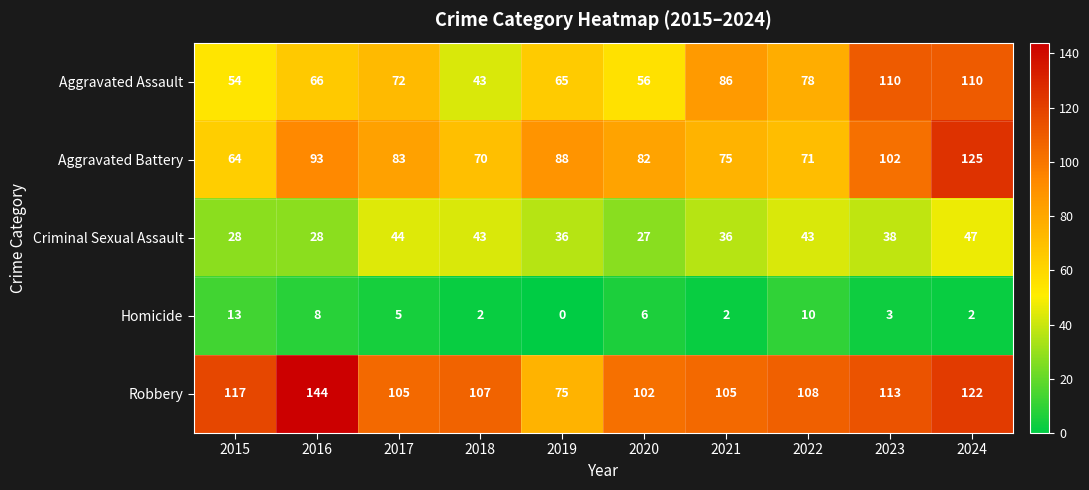

How many data points in Aggravated Battery are less than 83?

5